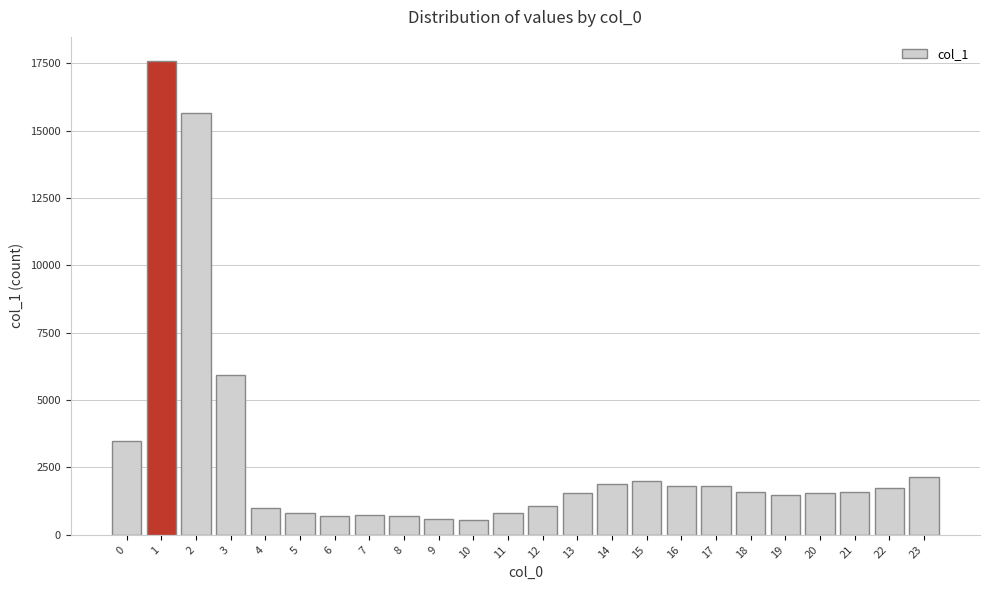

What is the average value?

2862